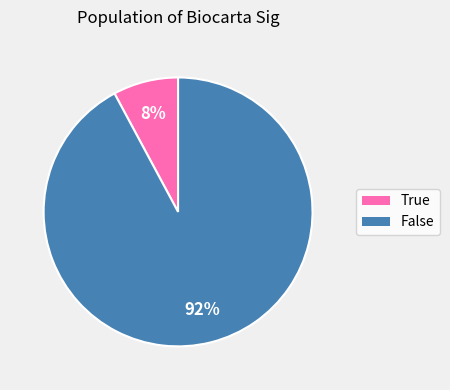

Which slice is the largest?

False